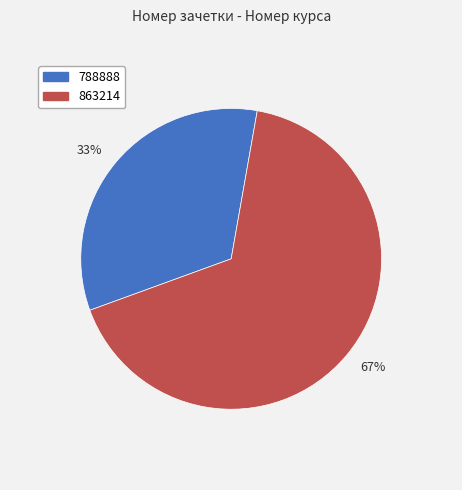

Which slice is the largest?

67%